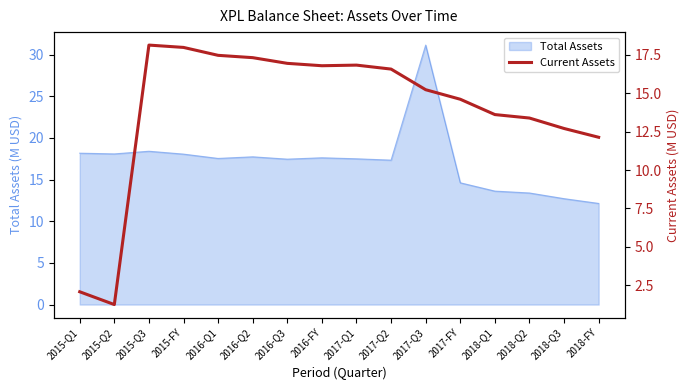

How many values exceed 16?

8